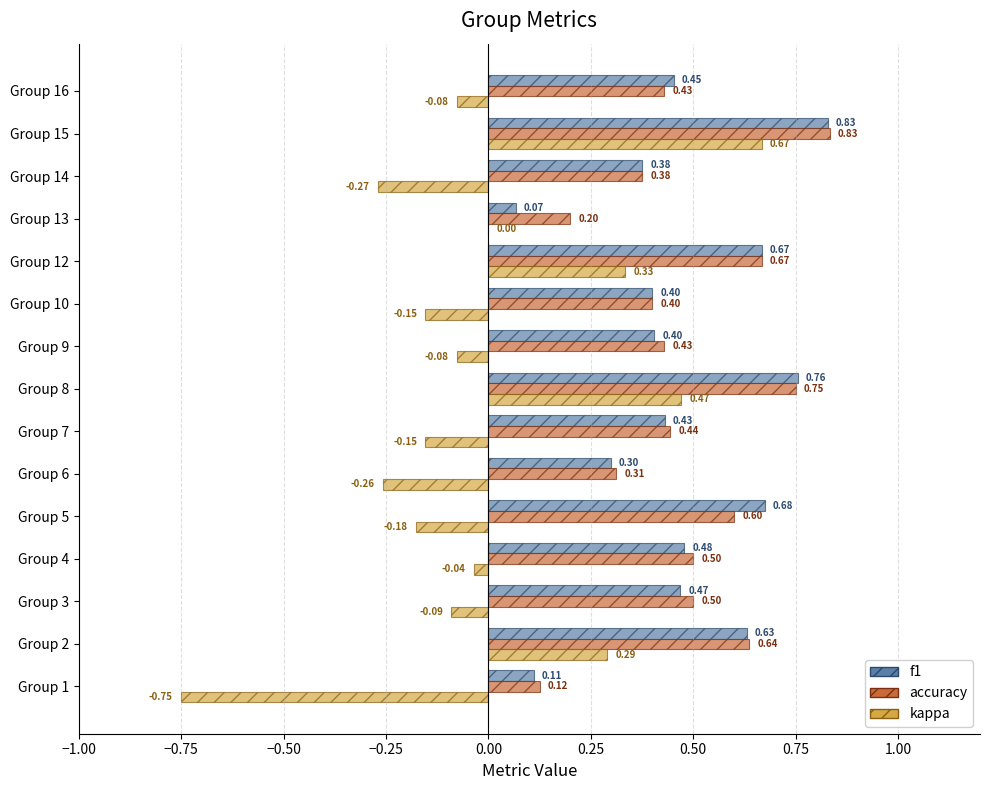

What is the sum of all accuracy values?

7.2